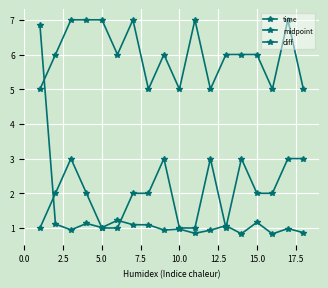

Reading left to right, extract all data points from this chart.

time: 6.8	1.1	0.9	1.1	1.0	1.2	1.1	1.1	0.9	1.0	0.8	0.9	1.1	0.8	1.2	0.8	1.0	0.9
midpoint: 5.0	6.0	7.0	7.0	7.0	6.0	7.0	5.0	6.0	5.0	7.0	5.0	6.0	6.0	6.0	5.0	7.0	5.0
diff: 1.0	2.0	3.0	2.0	1.0	1.0	2.0	2.0	3.0	1.0	1.0	3.0	1.0	3.0	2.0	2.0	3.0	3.0